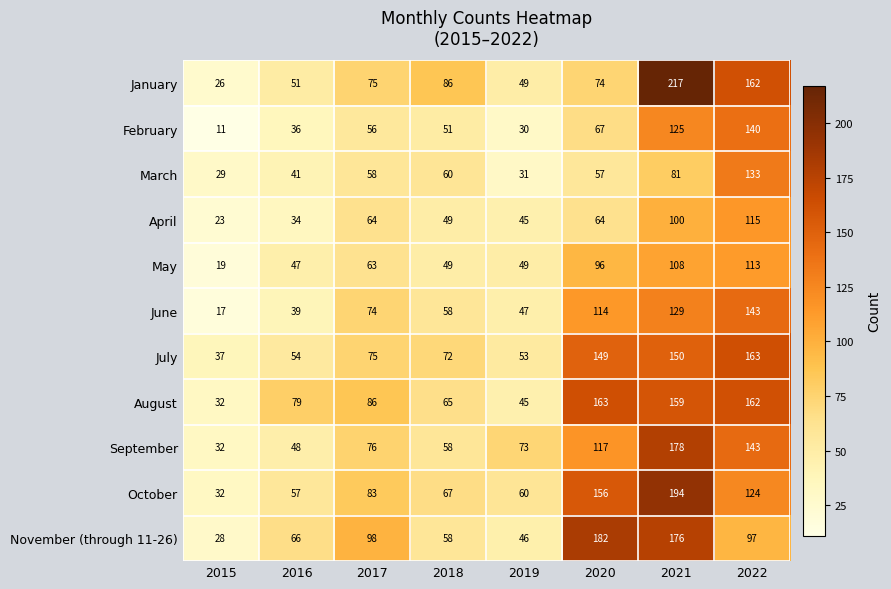

What is the maximum value for April?

115